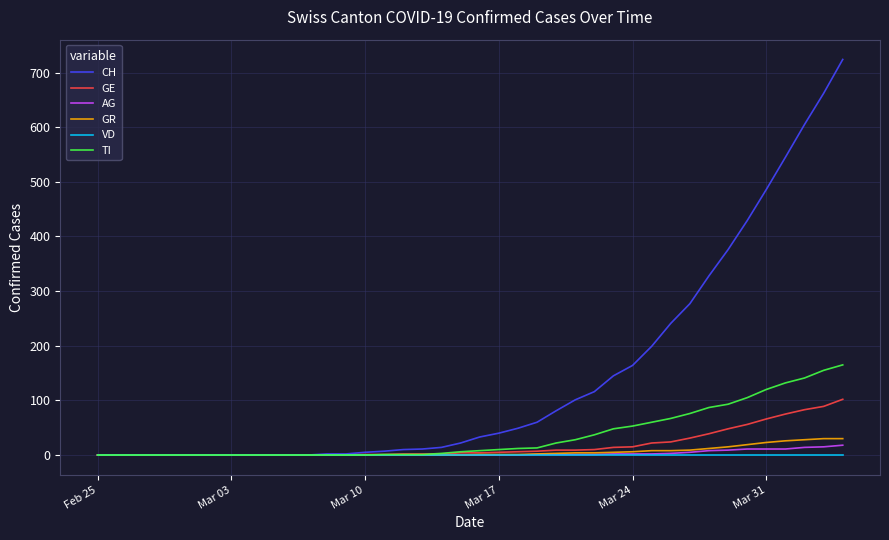

What is the difference between the maximum and second lowest values in the GE series?

102